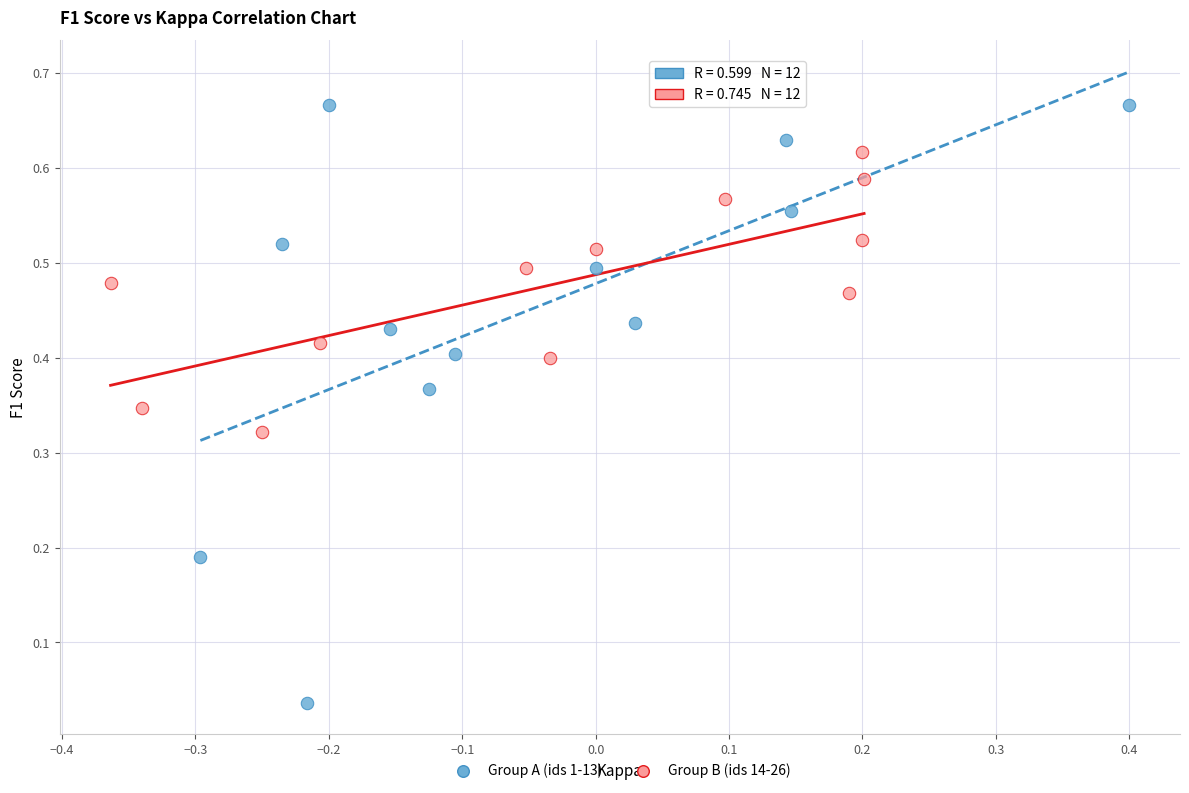

Which series contains the lowest Y value?

Group A (ids 1-13)